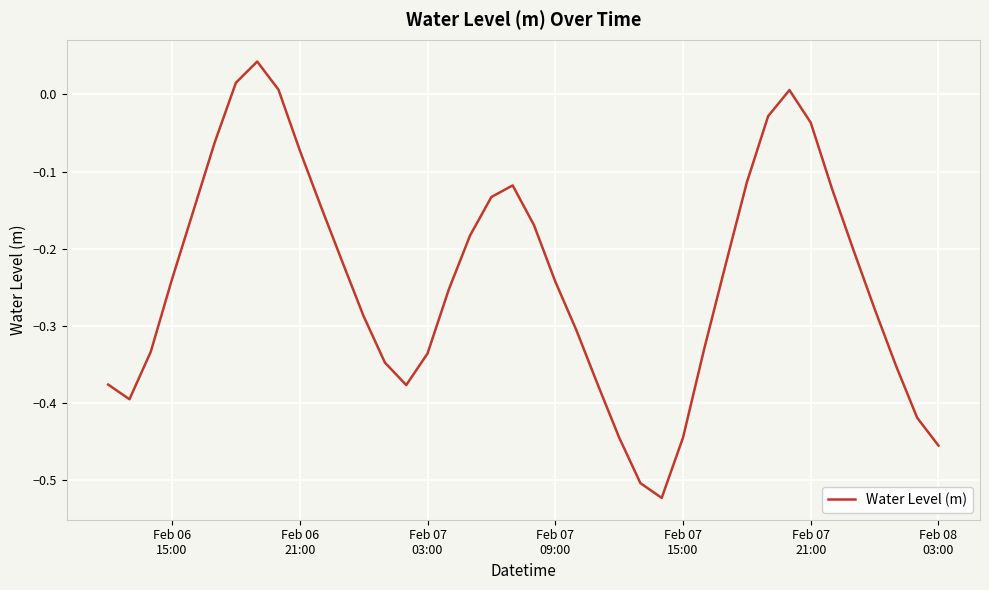

How many distinct data groups are displayed?

1